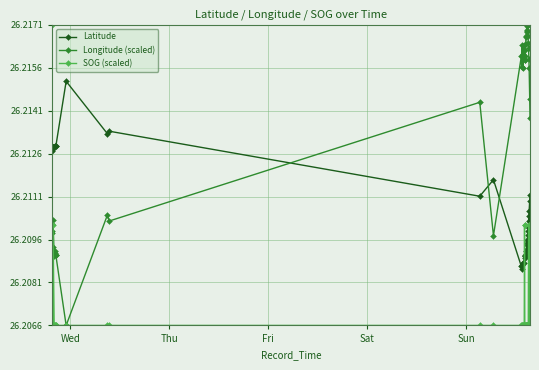

List the series in order of their overall mean, highest first.

Longitude (scaled), Latitude, SOG (scaled)